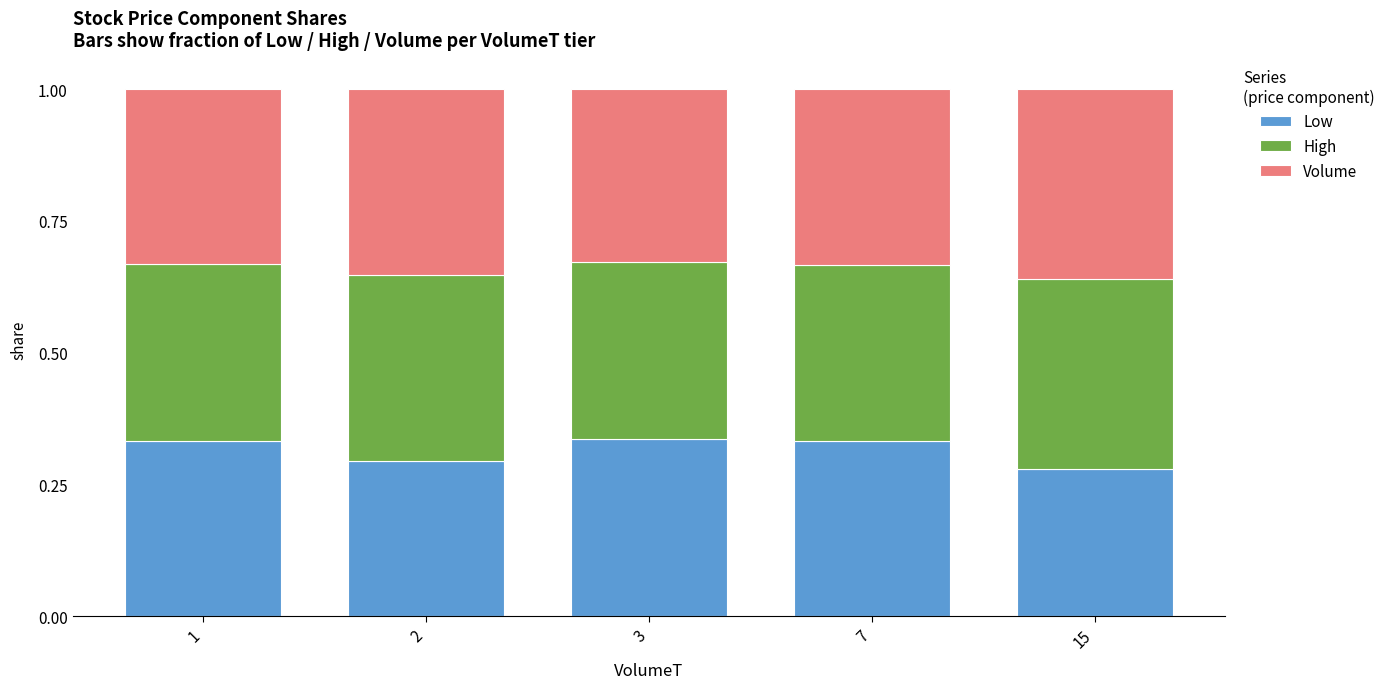

What is the total value across all series at 1?

1.0